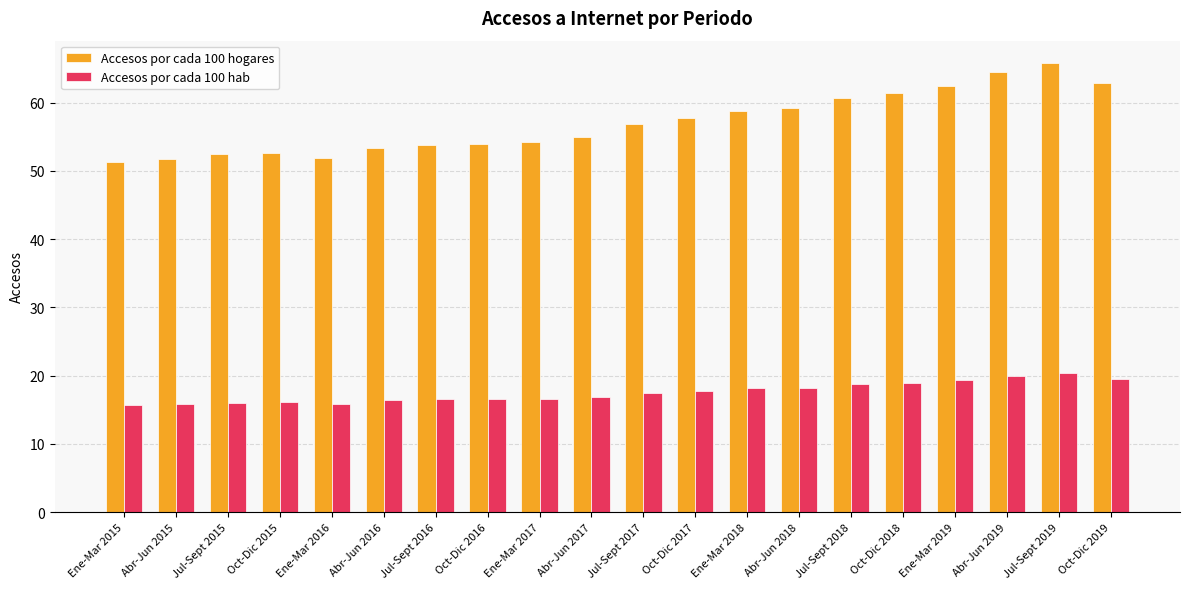

What are all the series names shown in the legend?

Accesos por cada 100 hogares, Accesos por cada 100 hab